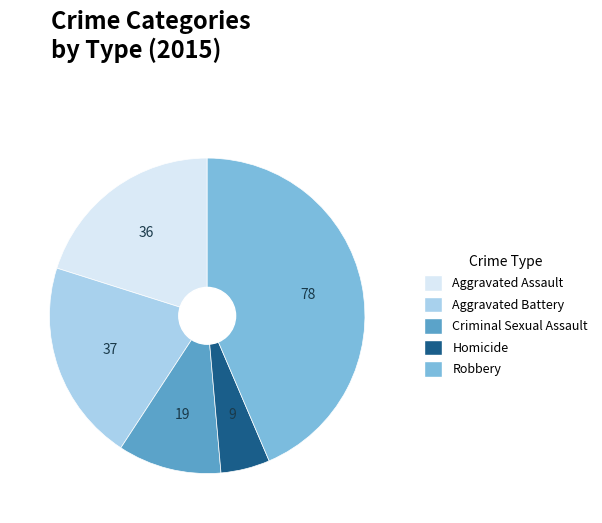

Approximately how many times larger is the value at Criminal Sexual Assault compared to Robbery?

0.2